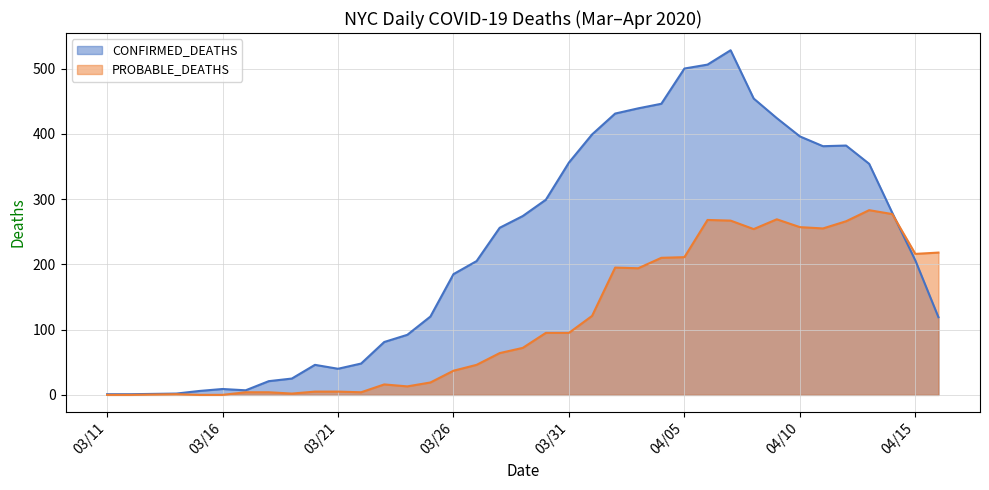

Where is PROBABLE_DEATHS nearest to the value 141?

4/1/2020